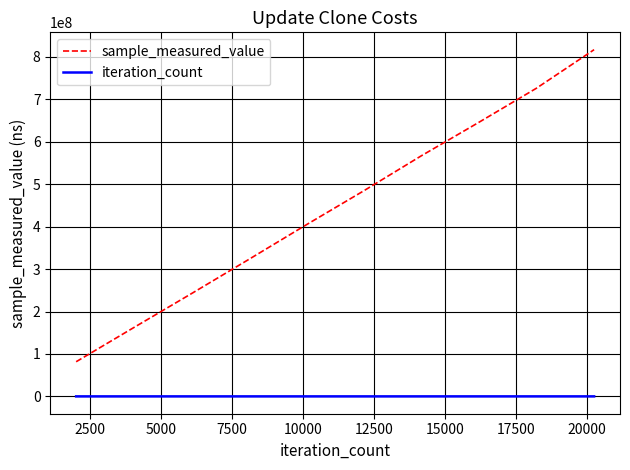

What is the minimum value for iteration_count?

2025